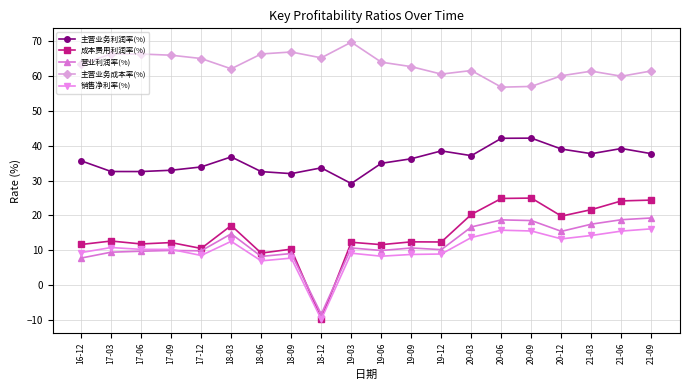

What is the highest value of the 营业利润率(%) series?

19.3